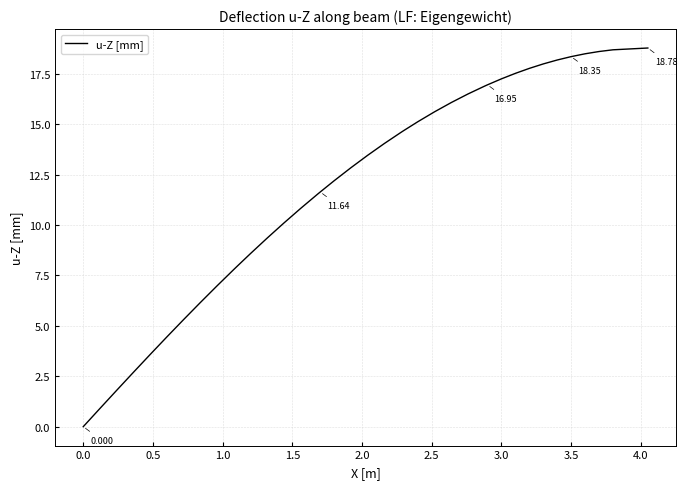

How many lines are shown in the chart?

1